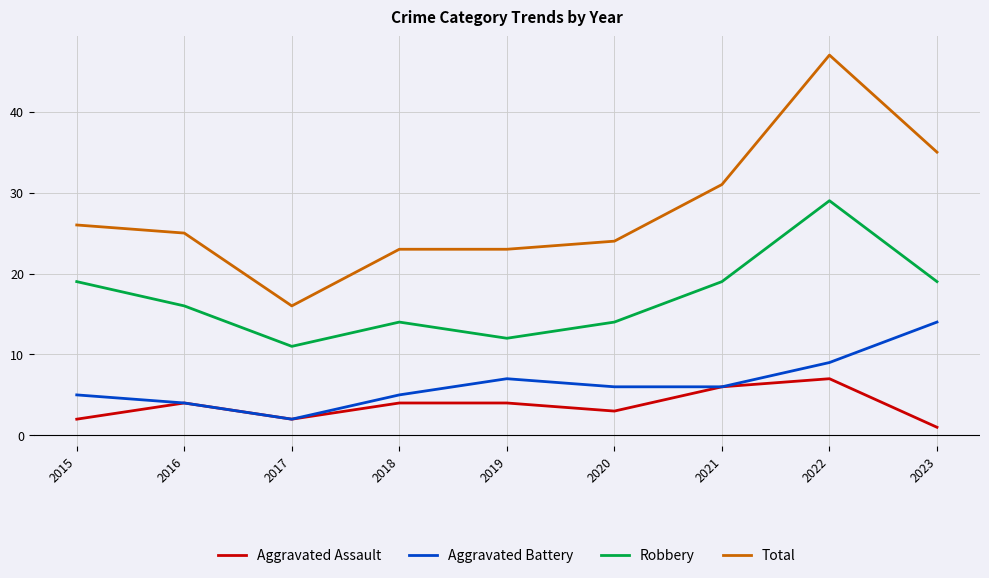

List the series in order of their peak value, highest first.

Total, Robbery, Aggravated Battery, Aggravated Assault